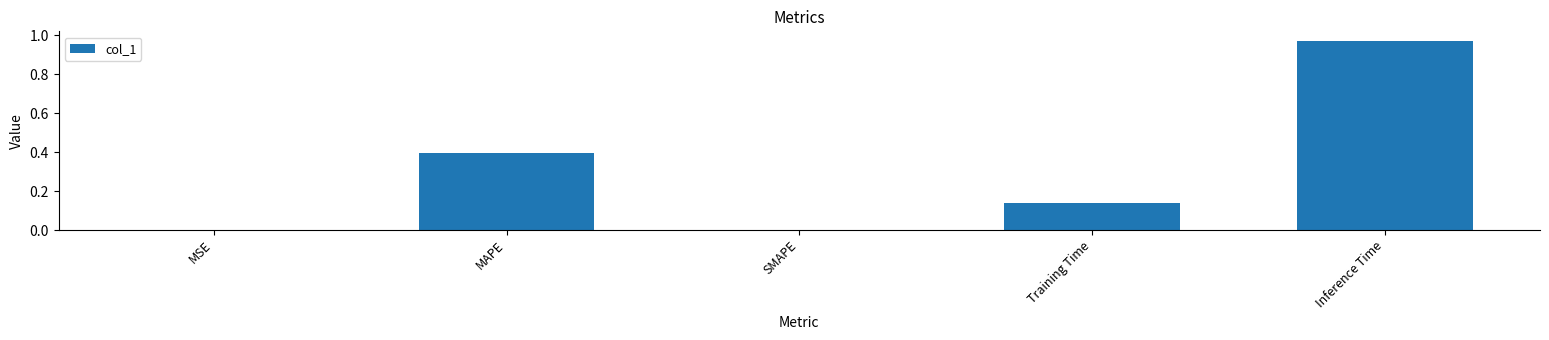

What is the sum of the values at Training Time and MAPE?

0.5